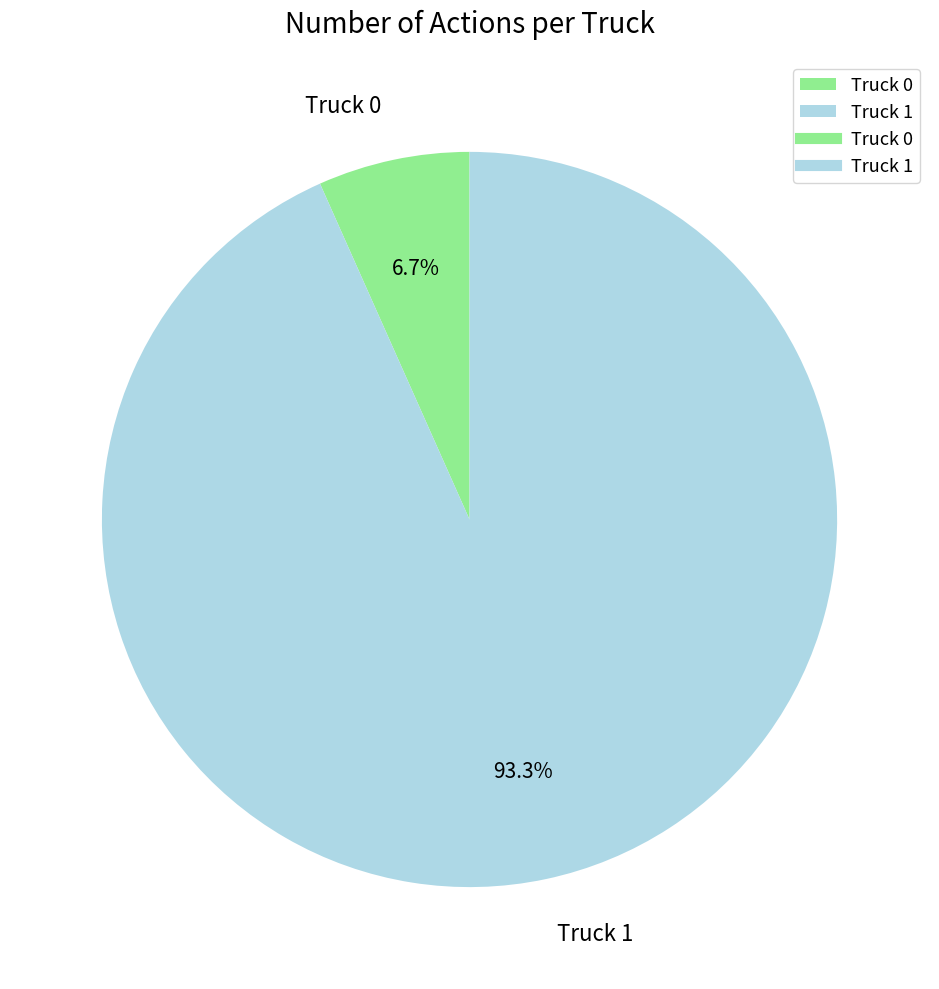

To the nearest percent, what is the difference between the largest and smallest slice percentages?

87%